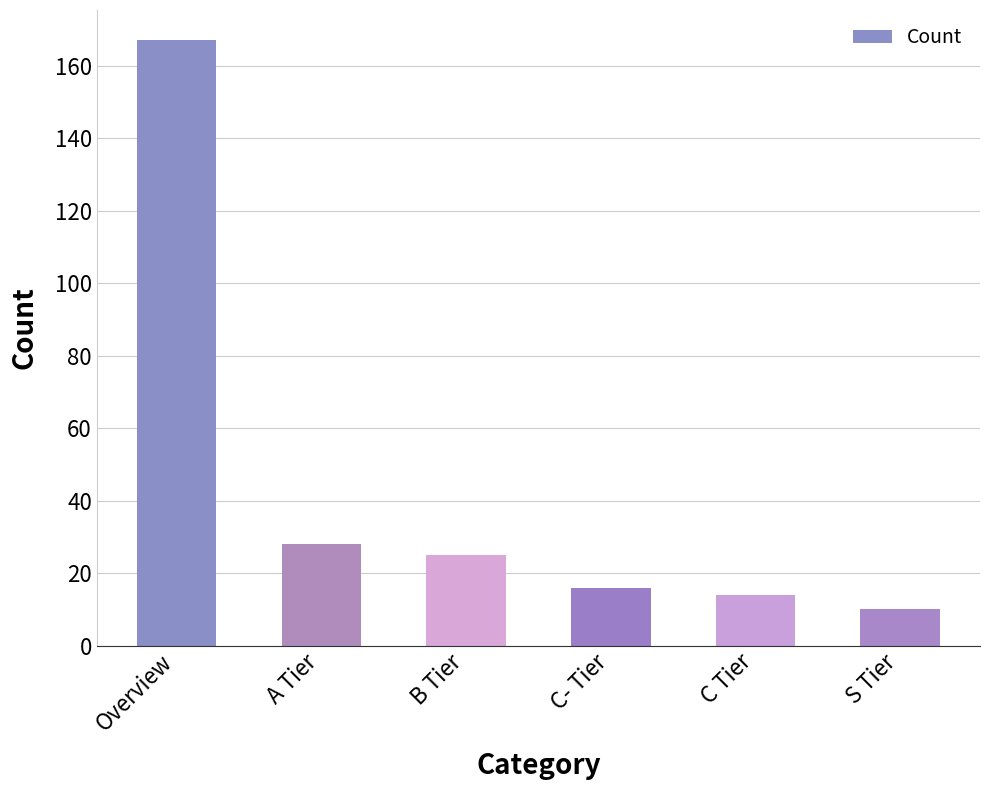

What is the sum of the values at C- Tier and A Tier?

44